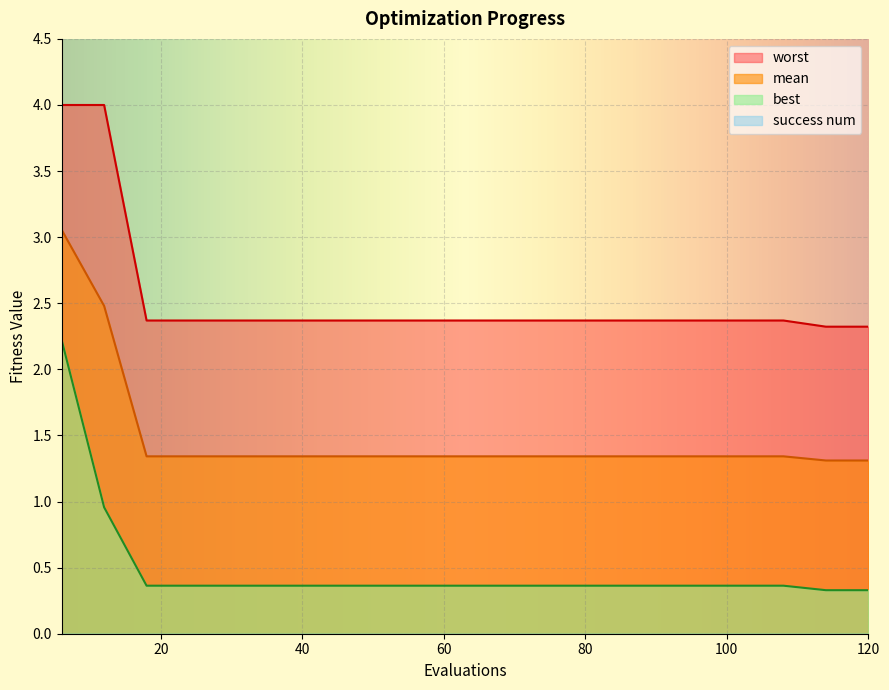

How many lines are shown in the chart?

4